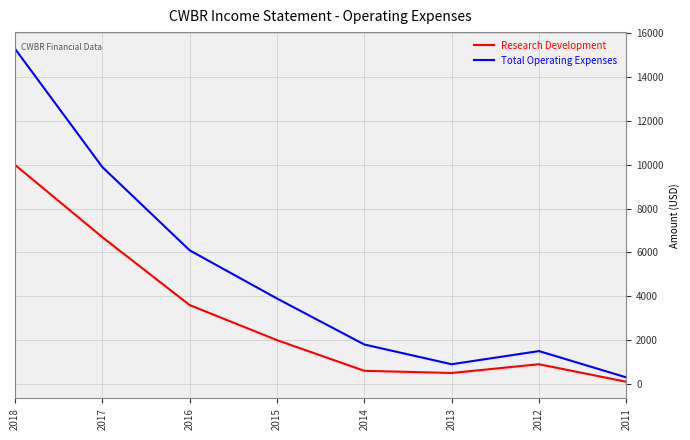

At which label does Total Operating Expenses reach its minimum?

2011